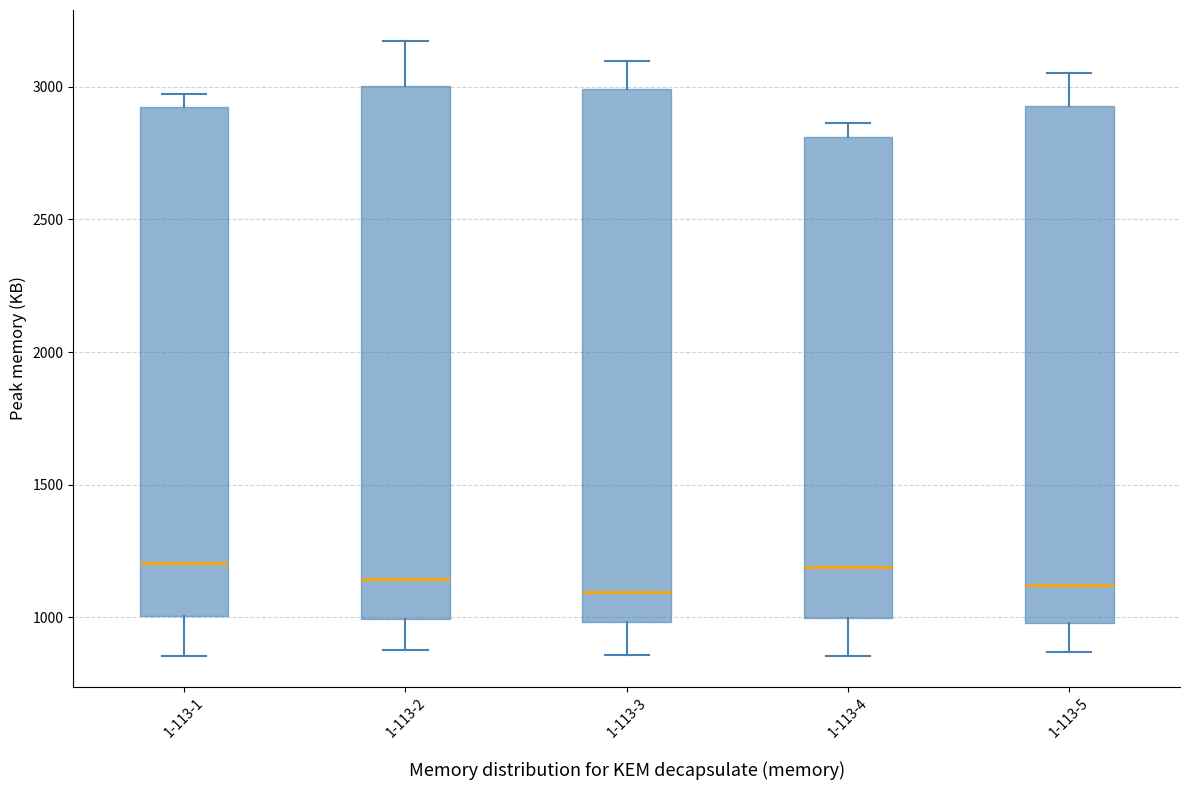

Reading left to right, read every box against the y-axis: the position of its median line, the range the box covers, and the ends of its whiskers. The values are not printed on the chart, so give them approximately, as read against the axis.

1-113-1: median 1200, box 1000 to 2900, whiskers 850 to 2950
1-113-2: median 1150, box 1000 to 3000, whiskers 850 to 3150
1-113-3: median 1100, box 1000 to 3000, whiskers 850 to 3100
1-113-4: median 1200, box 1000 to 2800, whiskers 850 to 2850
1-113-5: median 1100, box 1000 to 2950, whiskers 850 to 3050